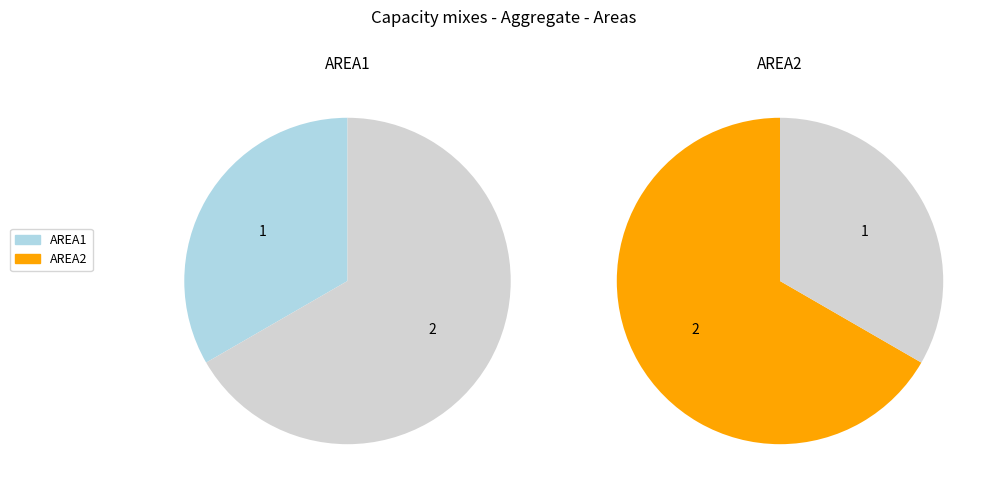

To the nearest percent, what is the average slice percentage?

50%